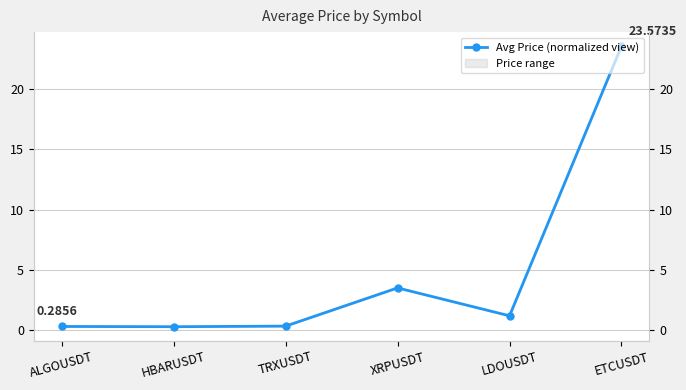

How many lines are shown in the chart?

1